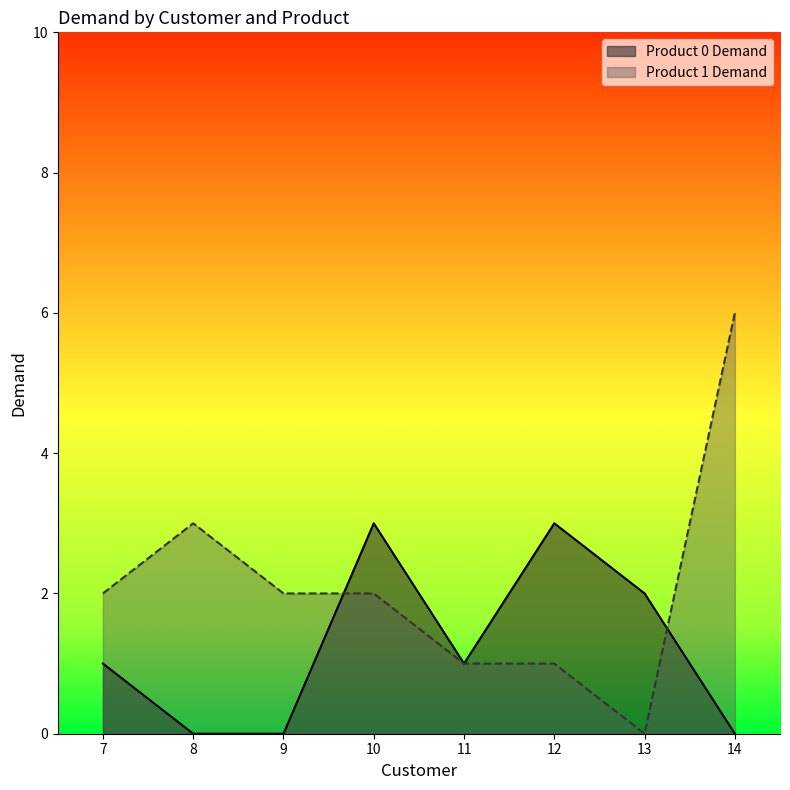

Which series ends up on top after the final intersection of Product 1 Demand and Product 0 Demand?

Product 1 Demand